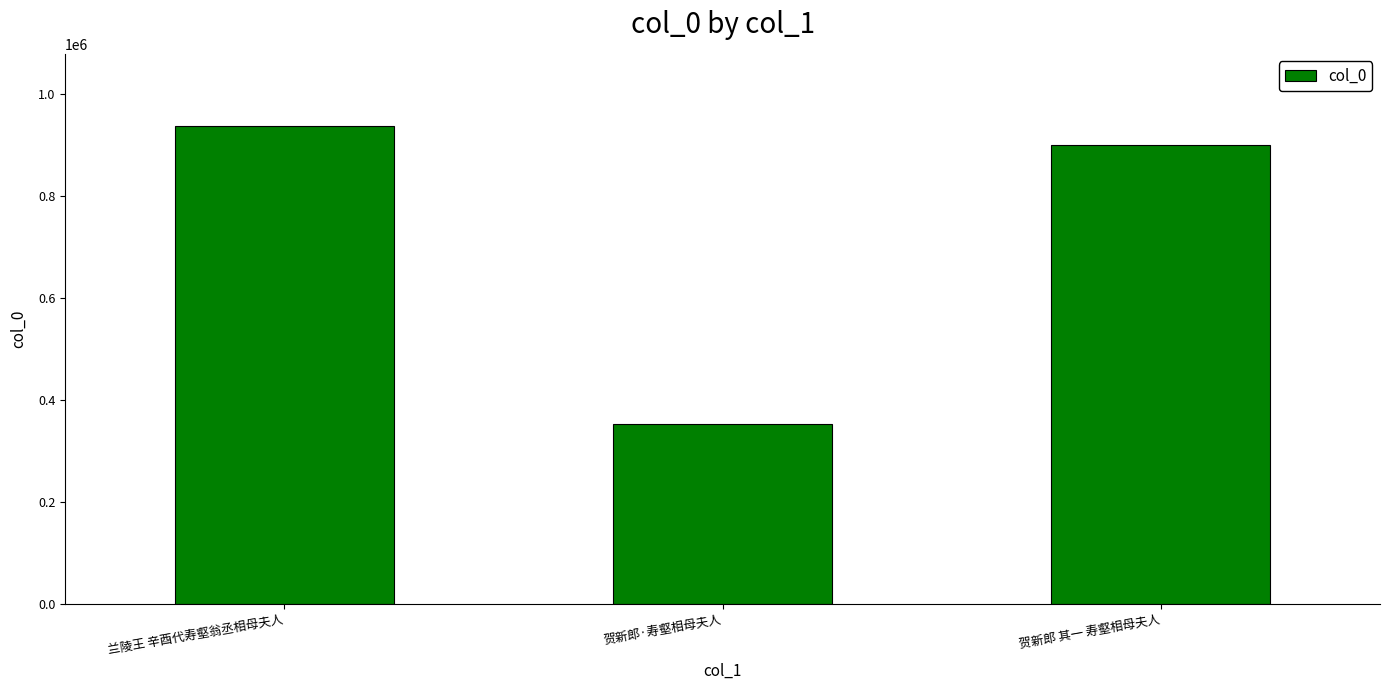

Approximately how many times larger is the value at 贺新郎 其一 寿壑相母夫人 compared to 贺新郎·寿壑相母夫人?

2.6